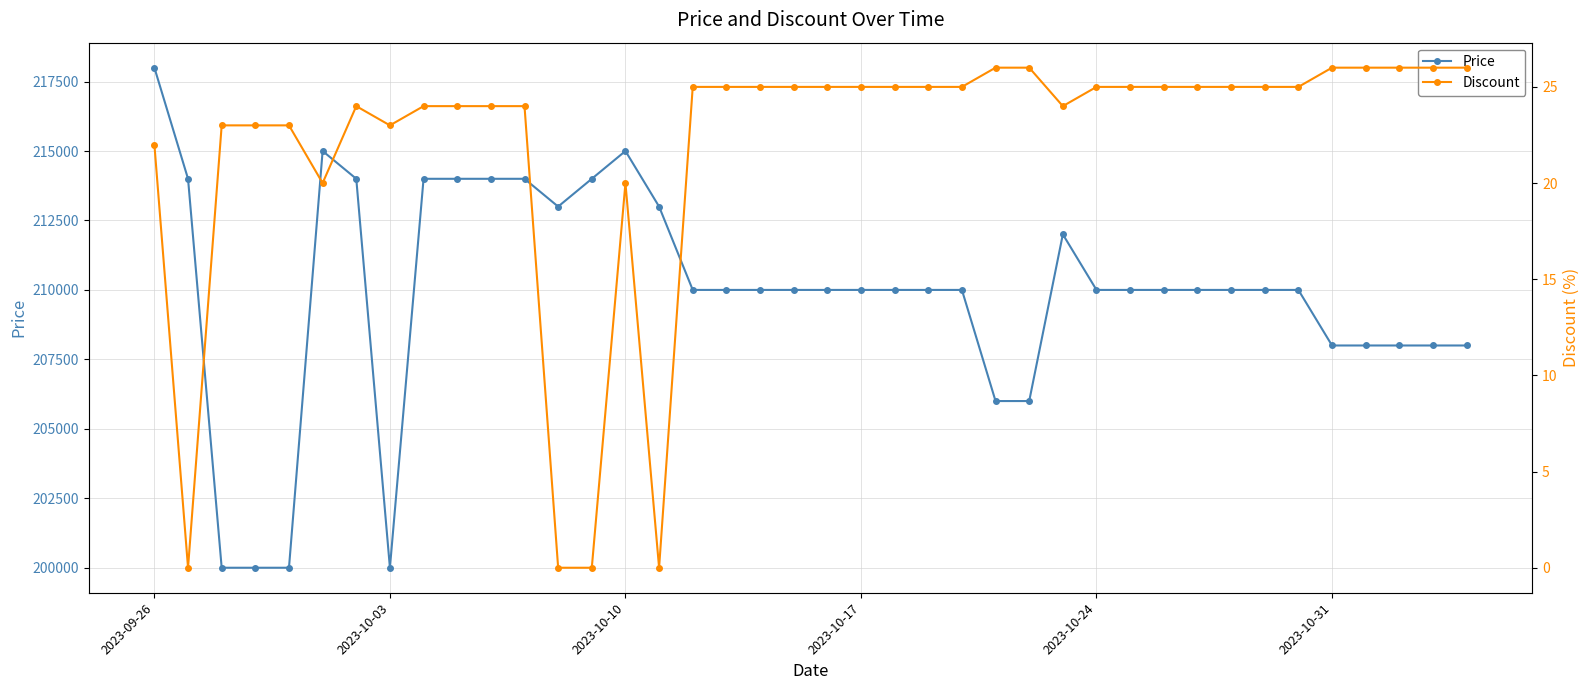

True or false: Price has more than 1 points higher than both neighbors.

True